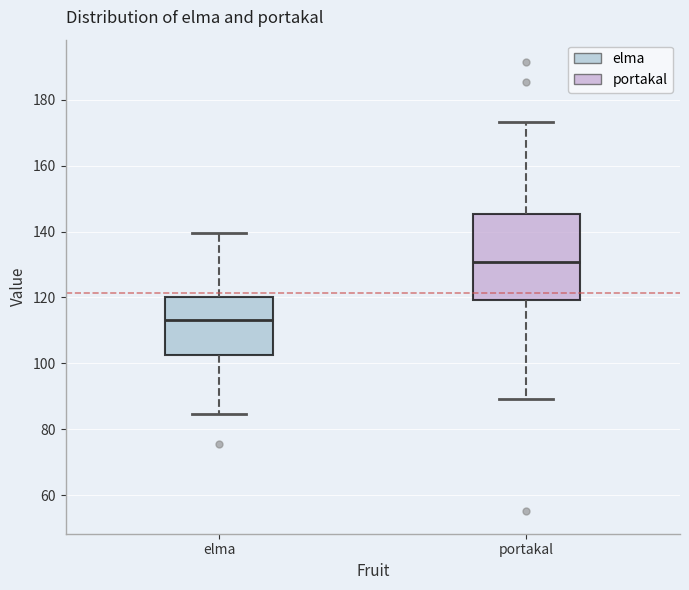

Which box has the highest median line?

portakal